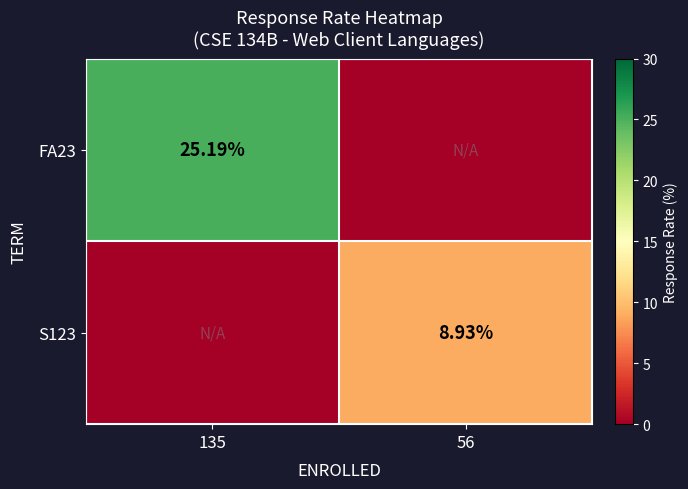

The S123 series shows 14.2 at 56. True or false?

False